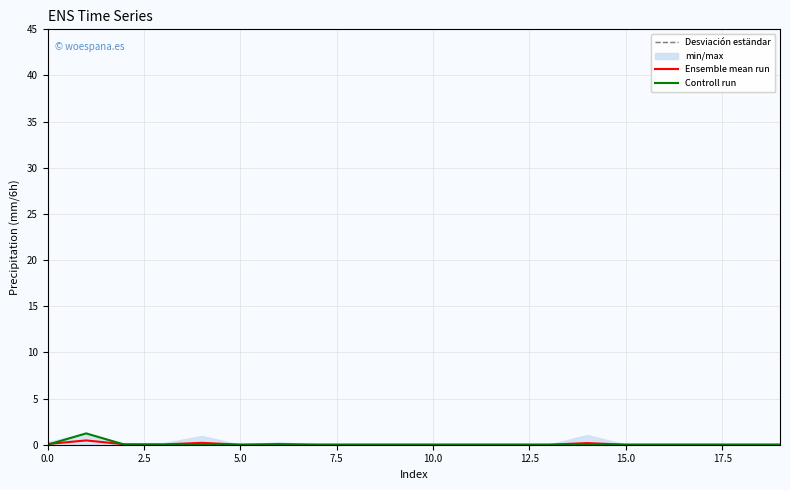

Between 12 and 10, which is larger?

12